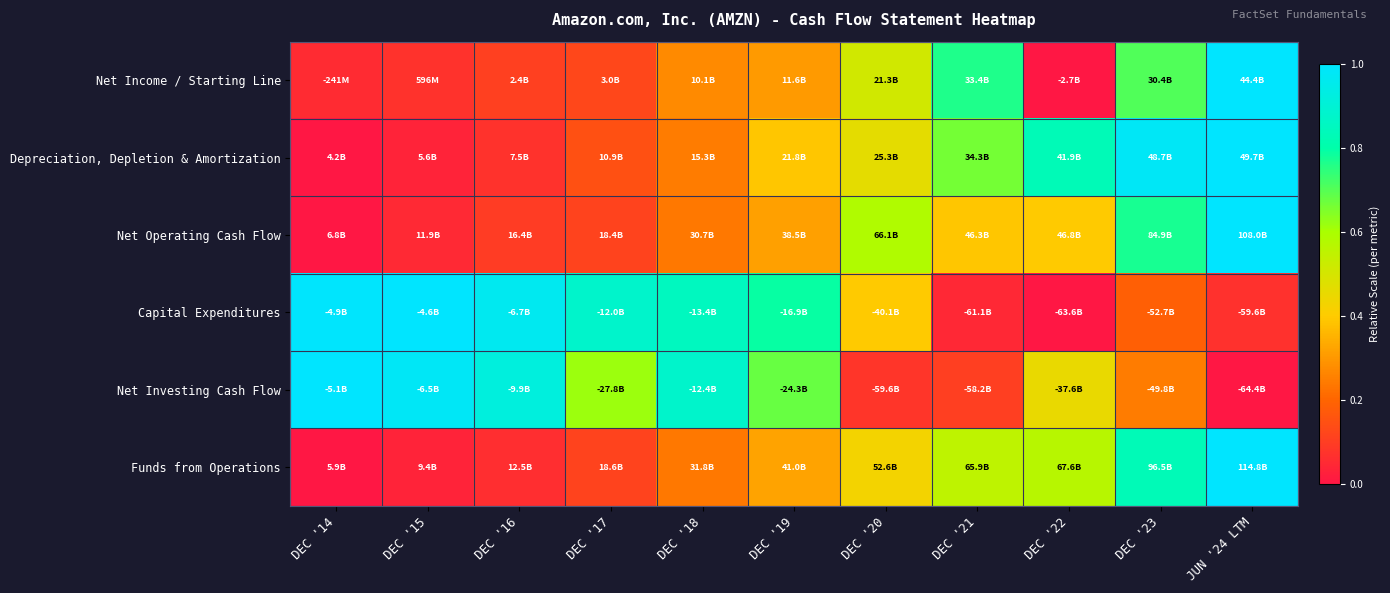

Which has a higher value, DEC '22 or JUN '24 LTM?

JUN '24 LTM